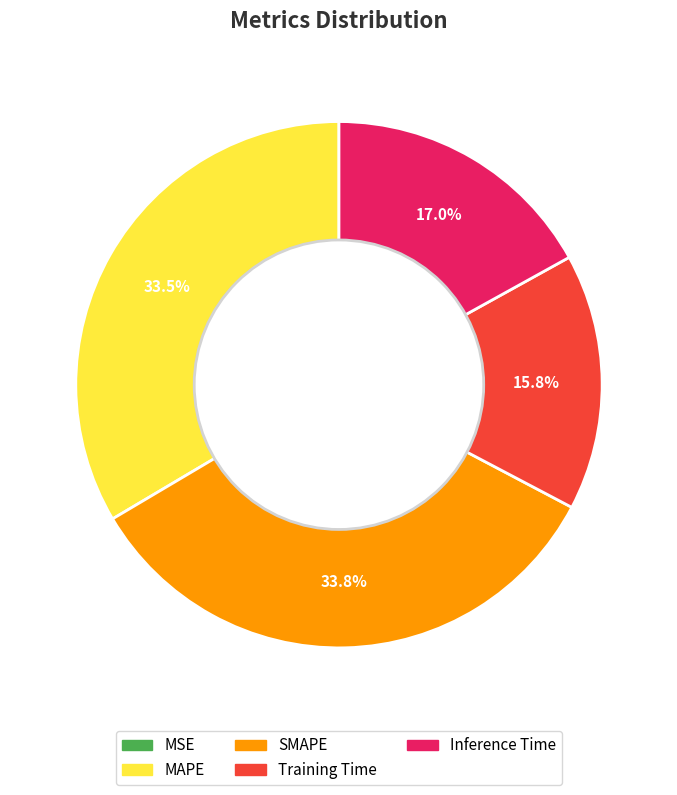

What percentage is NOT represented by MAPE?

66.5%